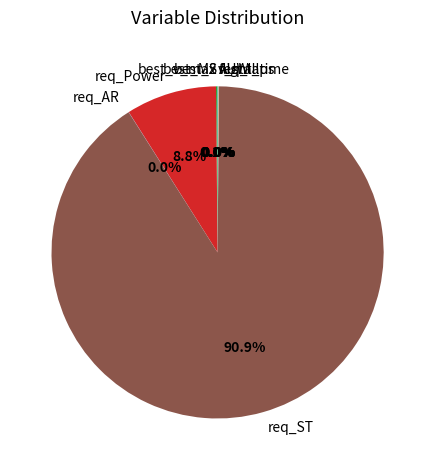

Is req_ST the majority of the pie?

Yes